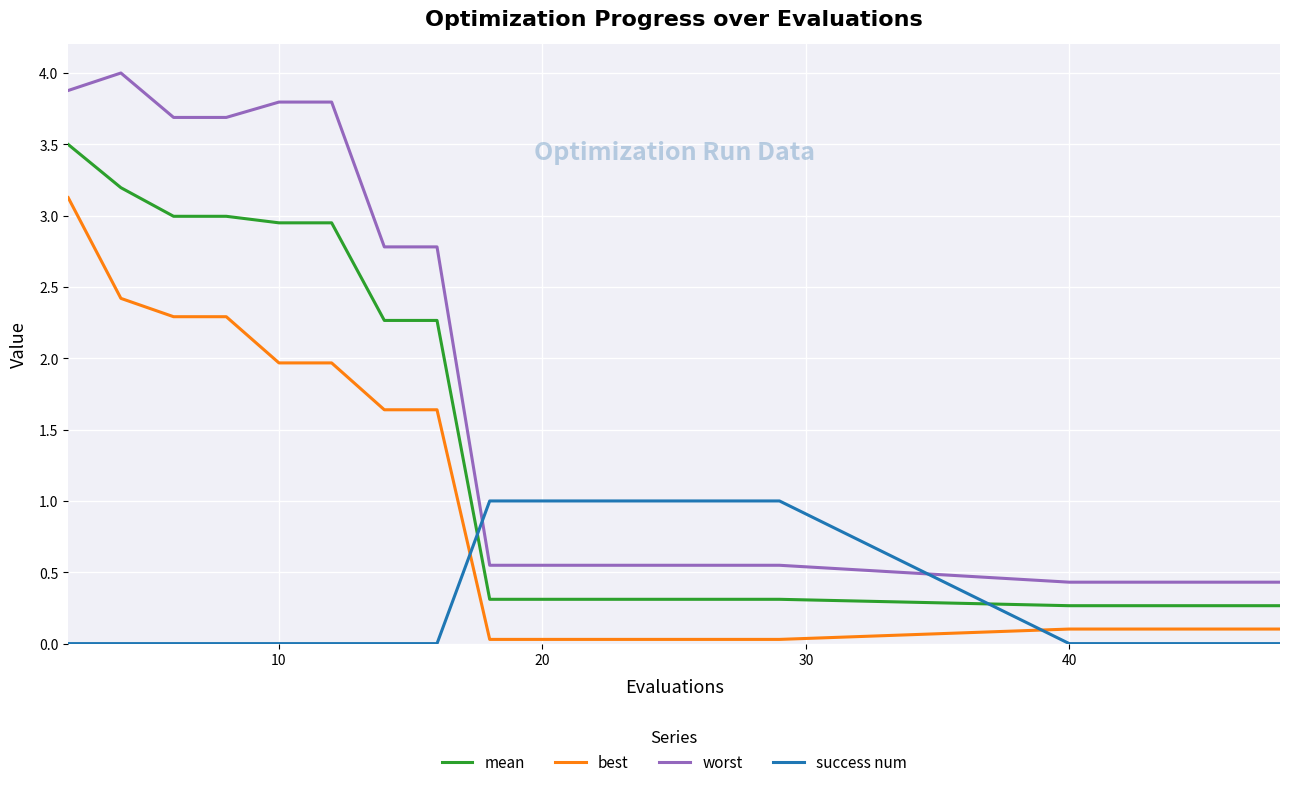

What is the maximum value for success num?

1.0